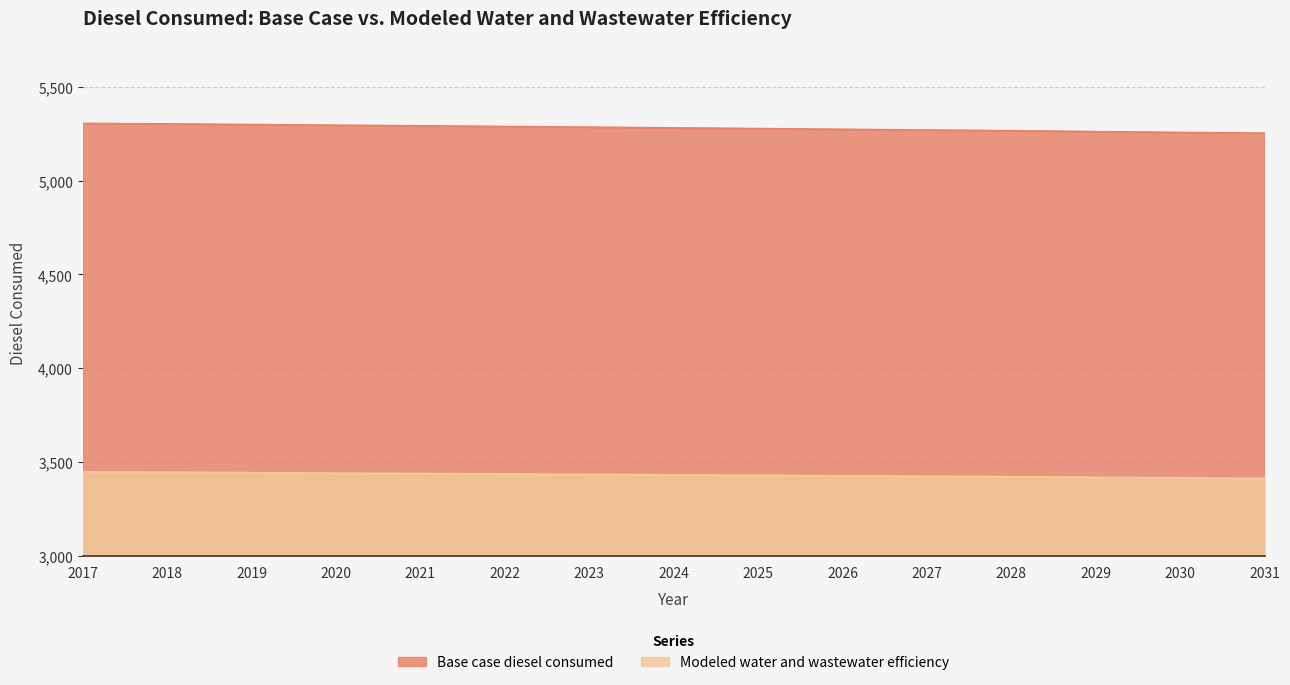

What is the difference between the maximum and minimum values in the Base case diesel consumed series?

51.9